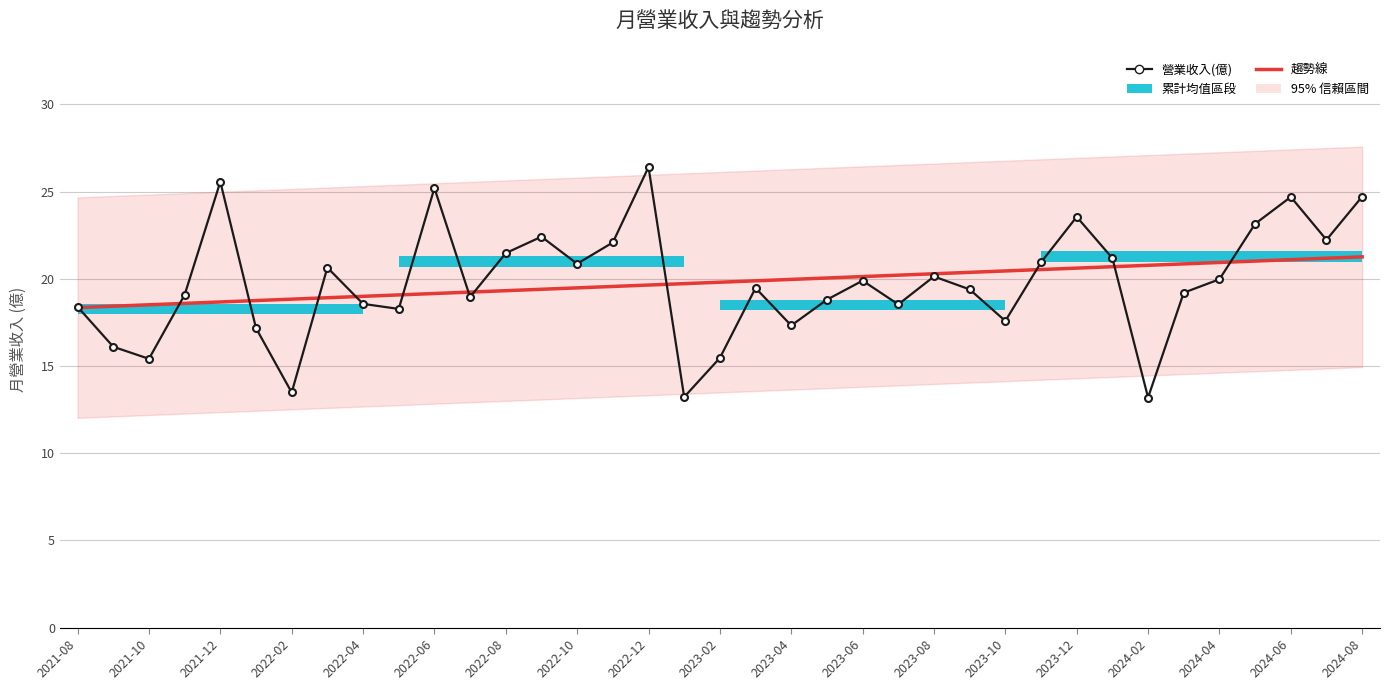

How many values in the 營業收入(億) series exceed 19?

22